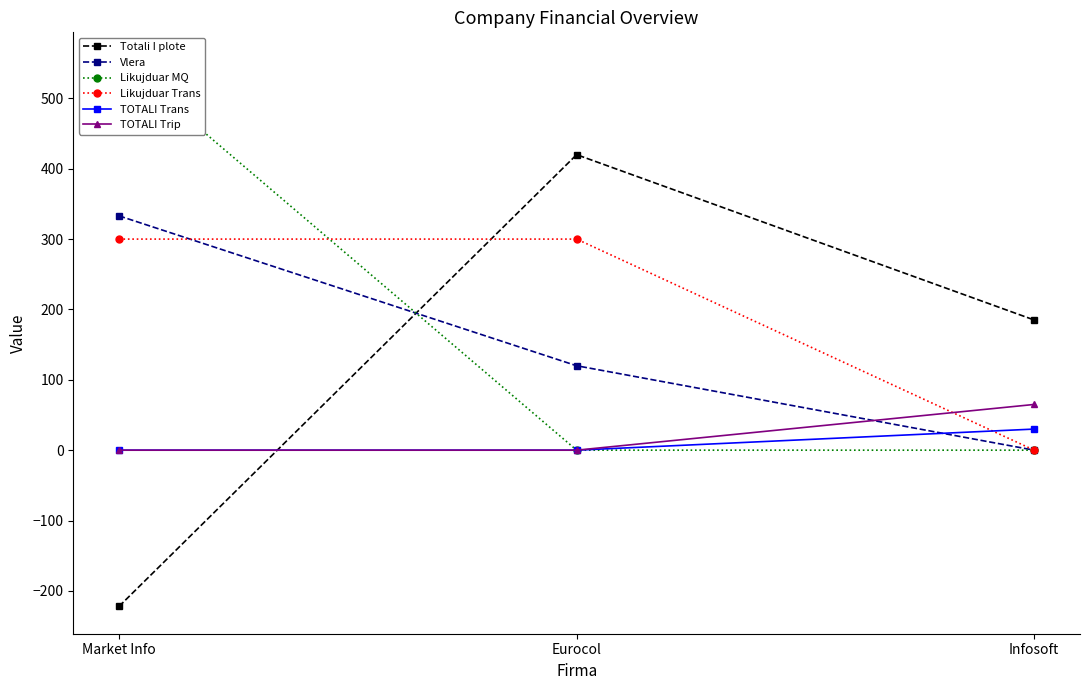

Reading left to right, transcribe all the data shown in this chart.

Totali I plote: -222	420	185
Vlera: 333	120	0
Likujduar MQ: 555	0	0
Likujduar Trans: 300	300	0
TOTALI Trans: 0	0	30
TOTALI Trip: 0	0	65